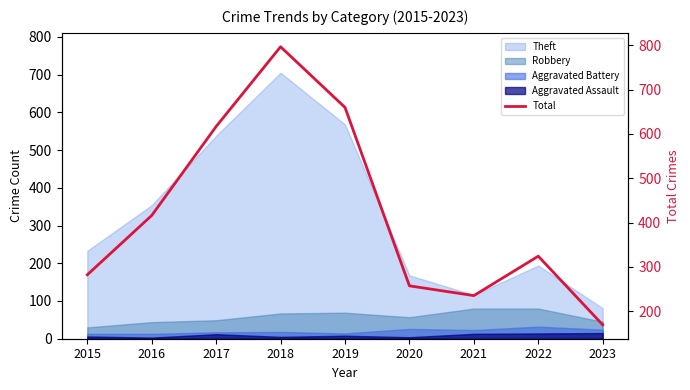

How many points are higher than both their immediate neighbors (excluding endpoints)?

2